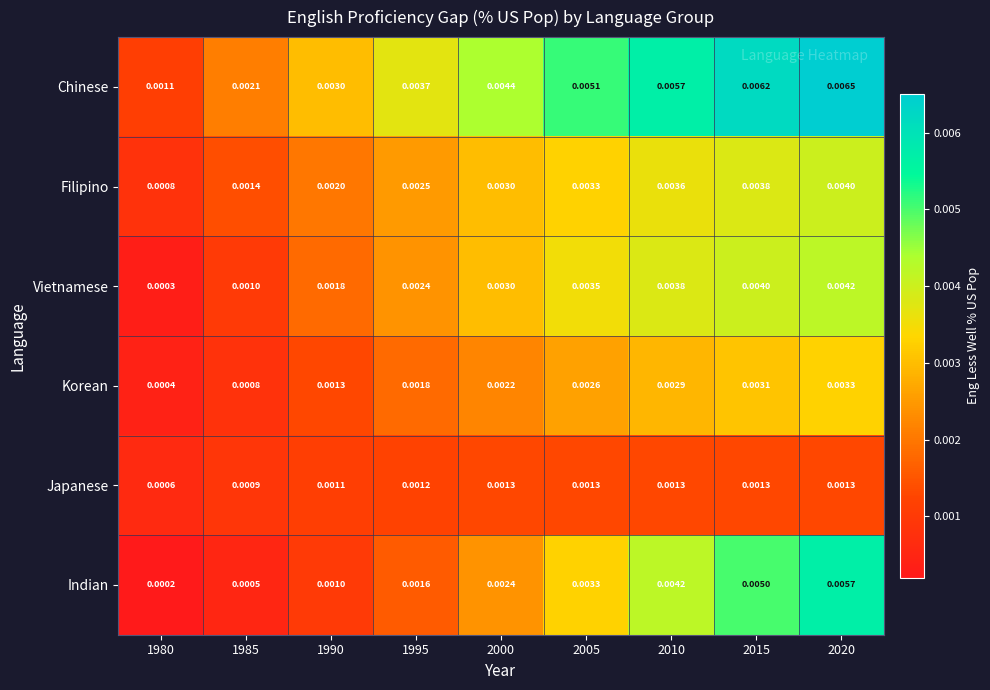

Which series changed the most between 1985 and 2010?

Indian